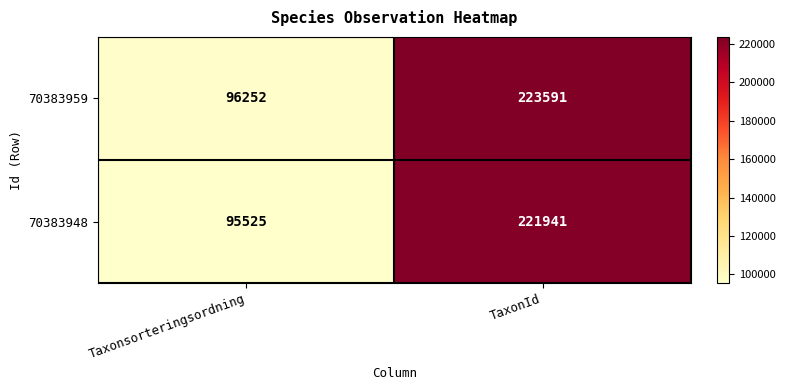

Which series has the largest total across all categories?

70383959